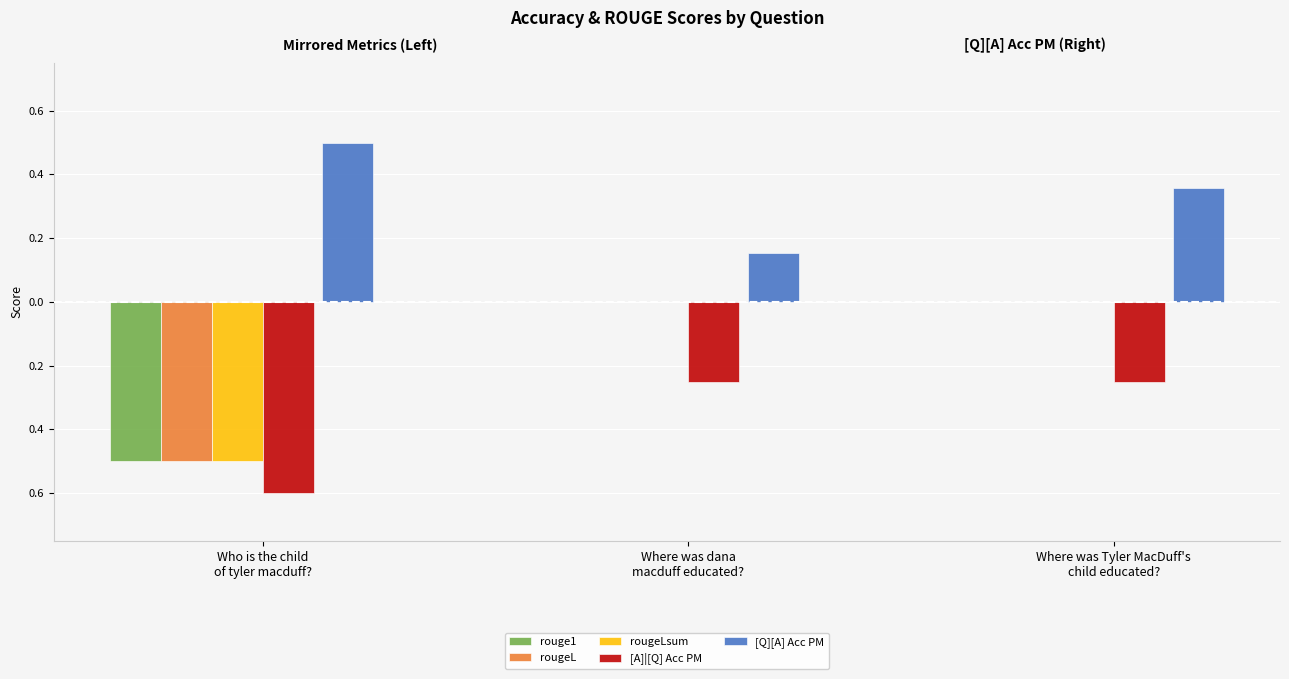

How many rougeLsum values are between 0 and 1?

2